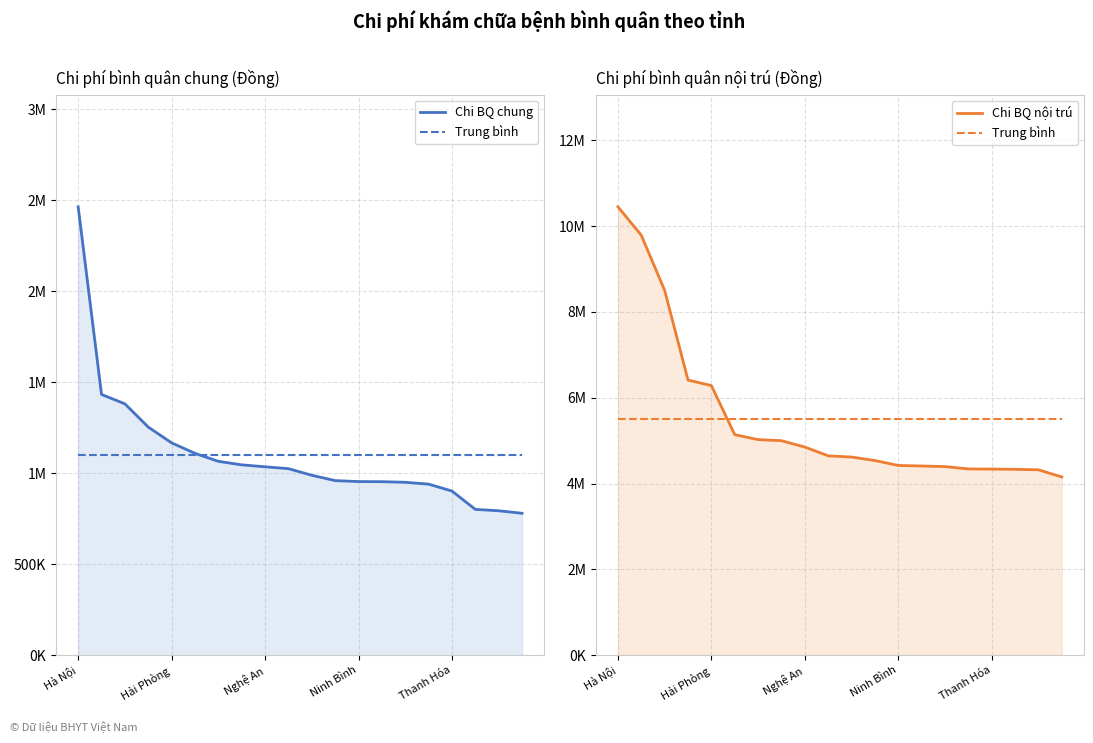

Reading left to right, transcribe all the data shown in this chart.

Chi BQ chung: 2464889.0	1433504.0	1381781.0	1254133.0	1167385.0	1109800.0	1065857.0	1046530.0	1035875.0	1025526.0	989188.0	959935.0	954659.0	953935.0	950624.0	940556.0	902523.0	801754.0	794113.0	780293.0
Trung bình: 5497845.5	5497845.5	5497845.5	5497845.5	5497845.5	5497845.5	5497845.5	5497845.5	5497845.5	5497845.5	5497845.5	5497845.5	5497845.5	5497845.5	5497845.5	5497845.5	5497845.5	5497845.5	5497845.5	5497845.5
Chi BQ nội trú: 10448491.0	9786025.0	8501923.0	6411684.0	6282969.0	5139375.0	5024043.0	4998951.0	4851185.0	4646362.0	4617597.0	4536994.0	4422002.0	4409616.0	4395500.0	4340917.0	4337483.0	4332095.0	4320375.0	4153323.0